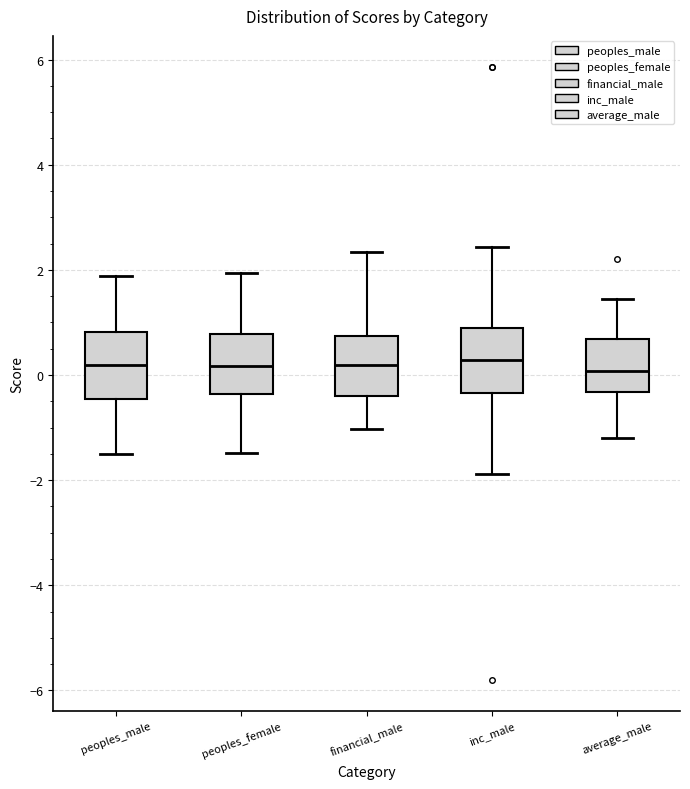

Reading left to right, read every box against the y-axis: the position of its median line, the range the box covers, and the ends of its whiskers. The values are not printed on the chart, so give them approximately, as read against the axis.

peoples_male: median 0.2, box -0.4 to 0.8, whiskers -1.6 to 1.8
peoples_female: median 0.2, box -0.4 to 0.8, whiskers -1.4 to 2.0
financial_male: median 0.2, box -0.4 to 0.8, whiskers -1.0 to 2.4
inc_male: median 0.2, box -0.4 to 0.8, whiskers -1.8 to 2.4
average_male: median 0.0, box -0.4 to 0.6, whiskers -1.2 to 1.4